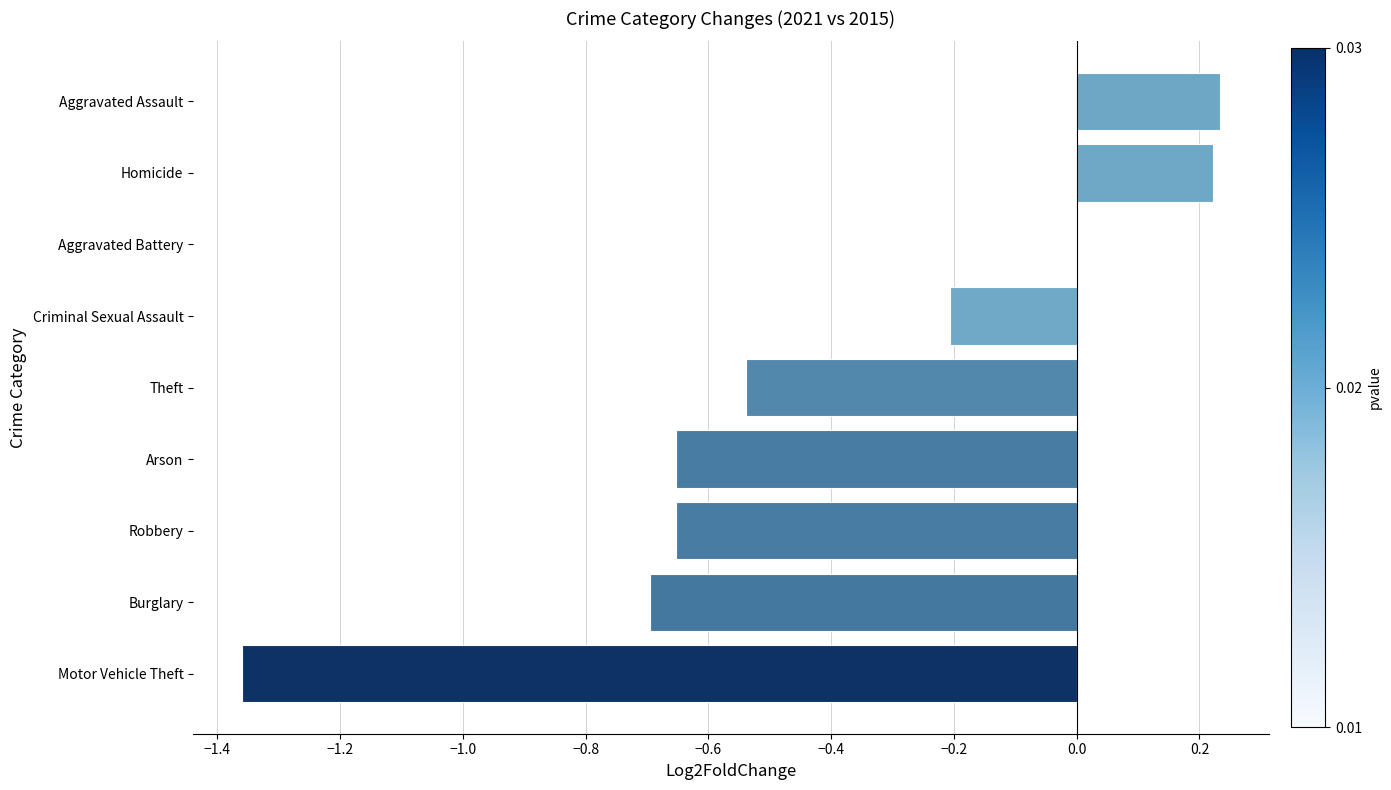

Which has a higher value, Aggravated Battery or Theft?

Aggravated Battery